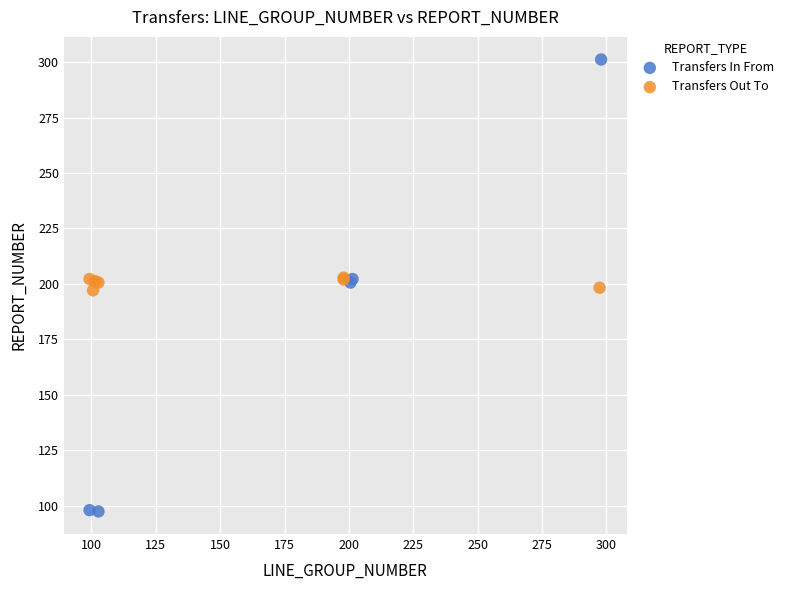

Which series reaches the minimum Y coordinate?

Transfers In From